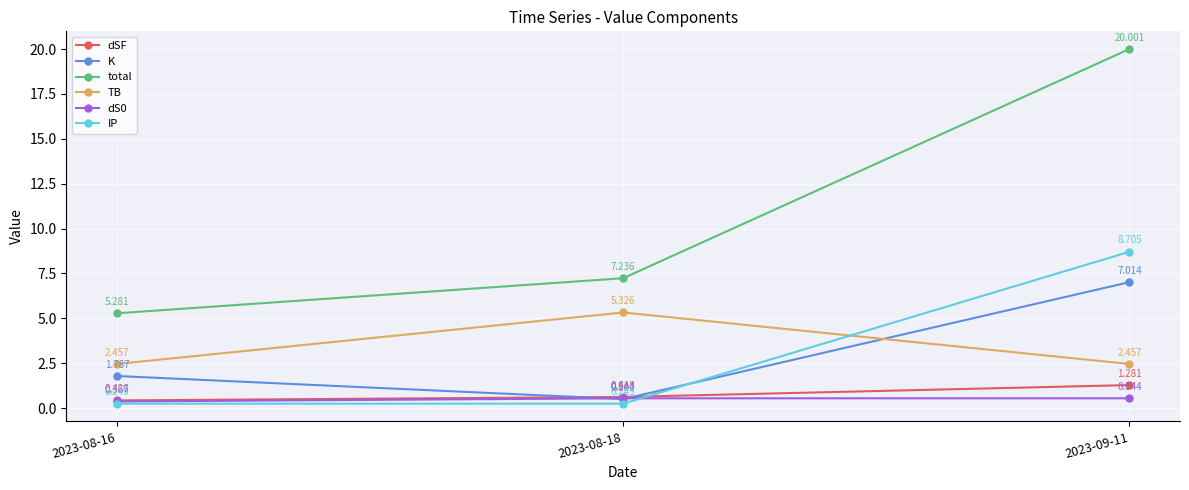

The total series shows 7.2 at 2023-08-18. True or false?

True